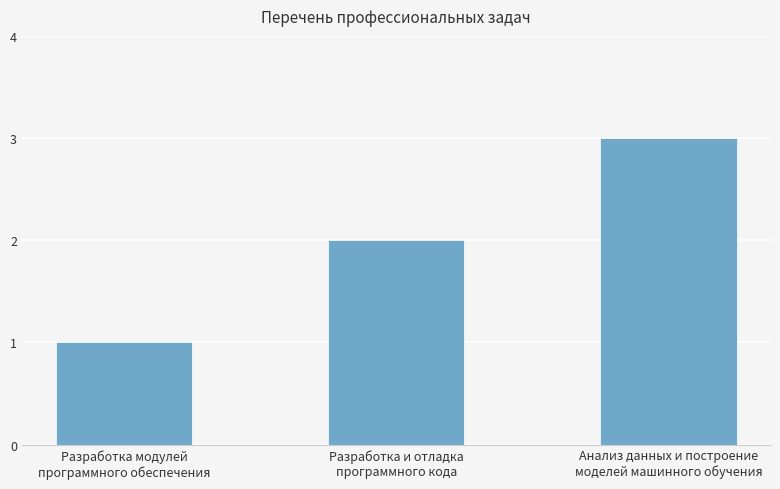

What is the change in value from Разработка модулей
программного обеспечения to Разработка и отладка
программного кода?

+1